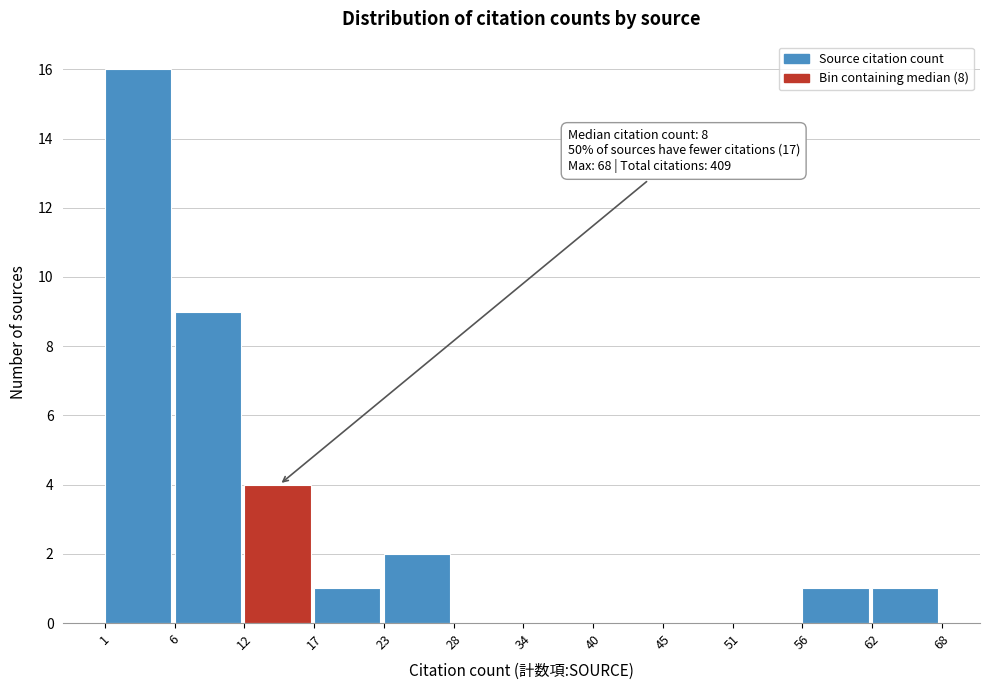

Reading left to right, list all the values displayed in this chart.

1=16	6=9	12=4	17=1	23=2	28=0	34=0	40=0	45=0	51=0	56=1	62=1